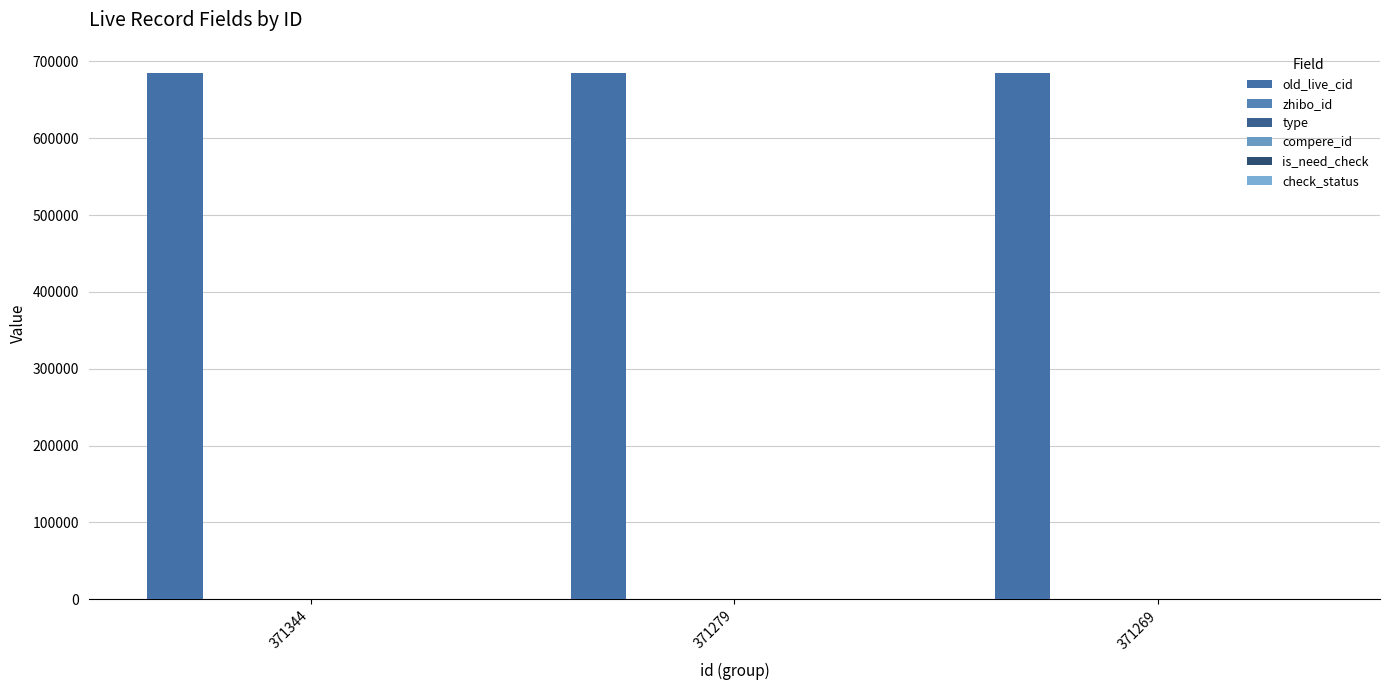

Is the value of is_need_check at 371269 greater than the value of type at 371344?

No